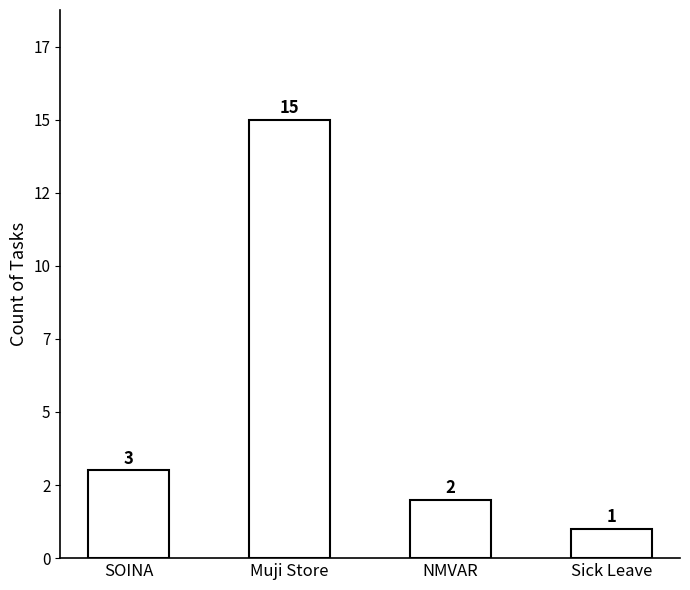

Are the bars horizontal?

No